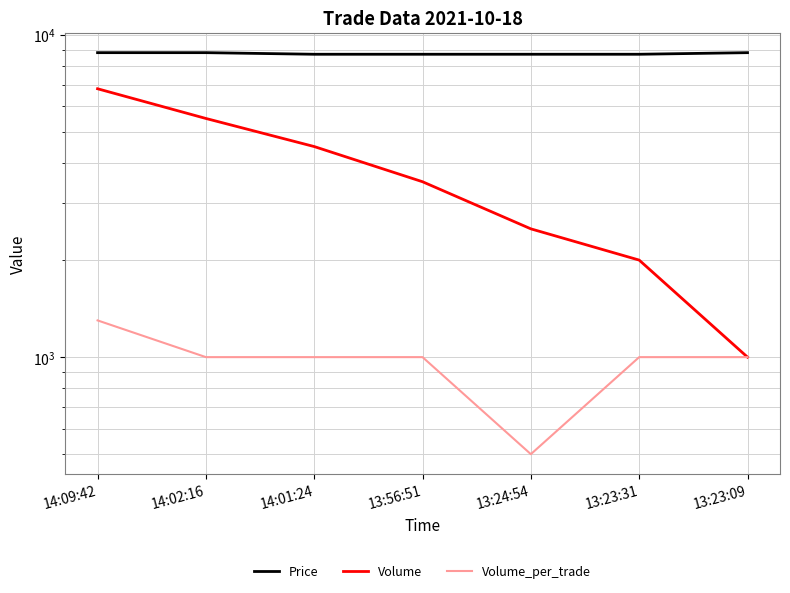

At which category does Volume_per_trade reach its first local valley?

13:24:54